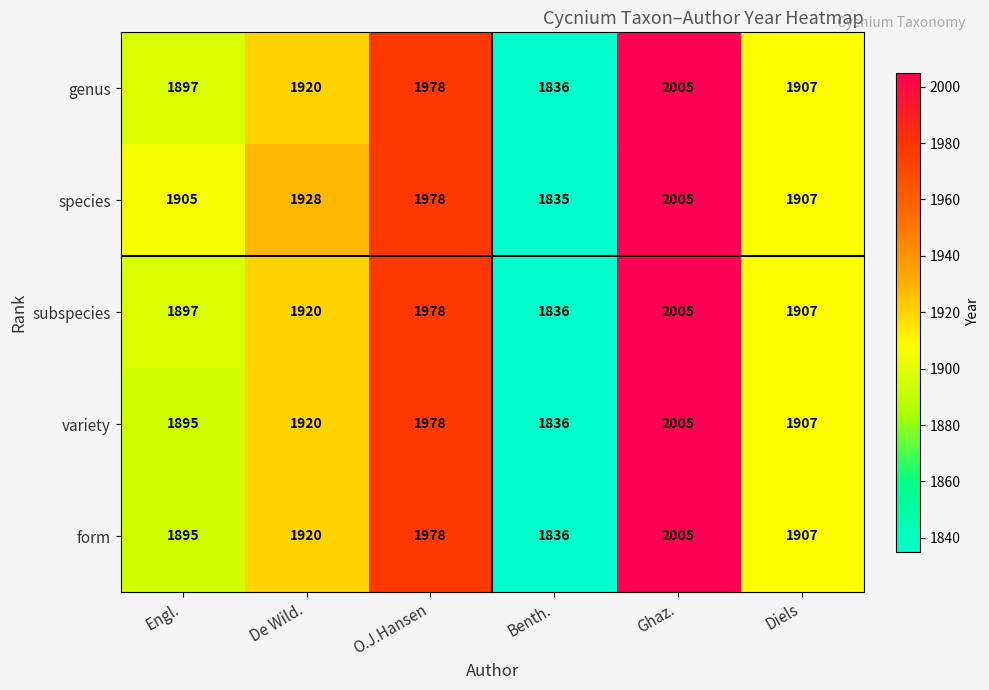

Reading right to left, extract all data points from this chart.

genus: Diels=1907	Ghaz.=2005	Benth.=1836	O.J.Hansen=1978	De Wild.=1920	Engl.=1897
species: Diels=1907	Ghaz.=2005	Benth.=1835	O.J.Hansen=1978	De Wild.=1928	Engl.=1905
subspecies: Diels=1907	Ghaz.=2005	Benth.=1836	O.J.Hansen=1978	De Wild.=1920	Engl.=1897
variety: Diels=1907	Ghaz.=2005	Benth.=1836	O.J.Hansen=1978	De Wild.=1920	Engl.=1895
form: Diels=1907	Ghaz.=2005	Benth.=1836	O.J.Hansen=1978	De Wild.=1920	Engl.=1895